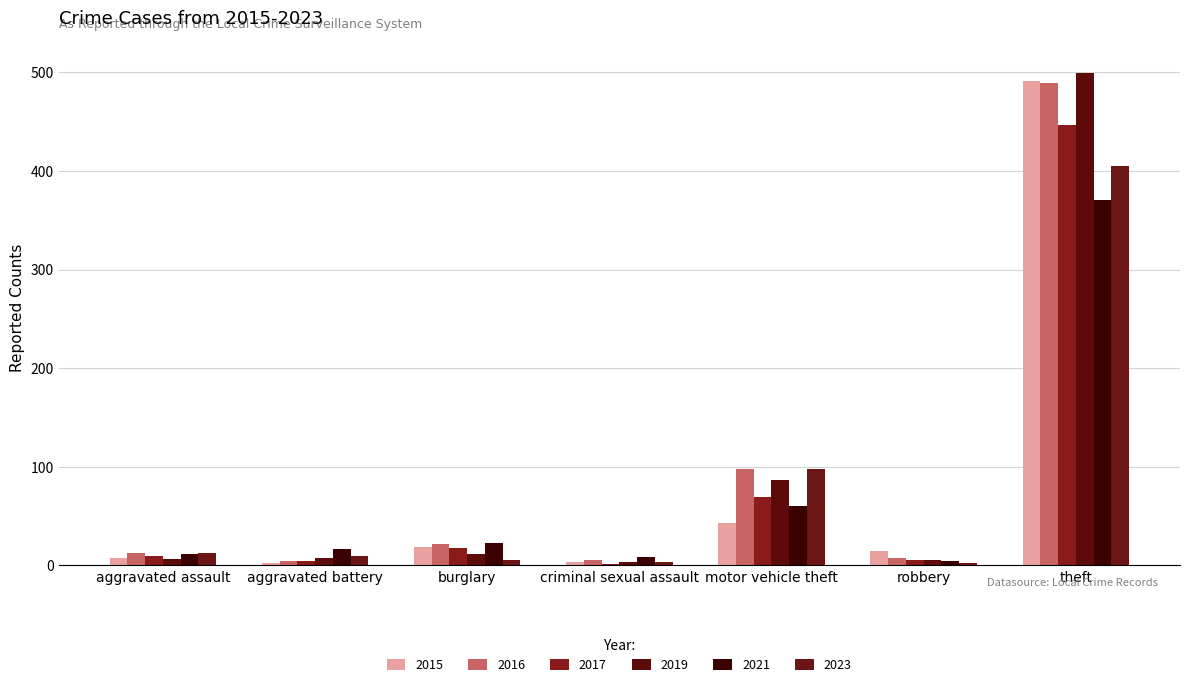

How many values in the 2017 series are below 10?

3